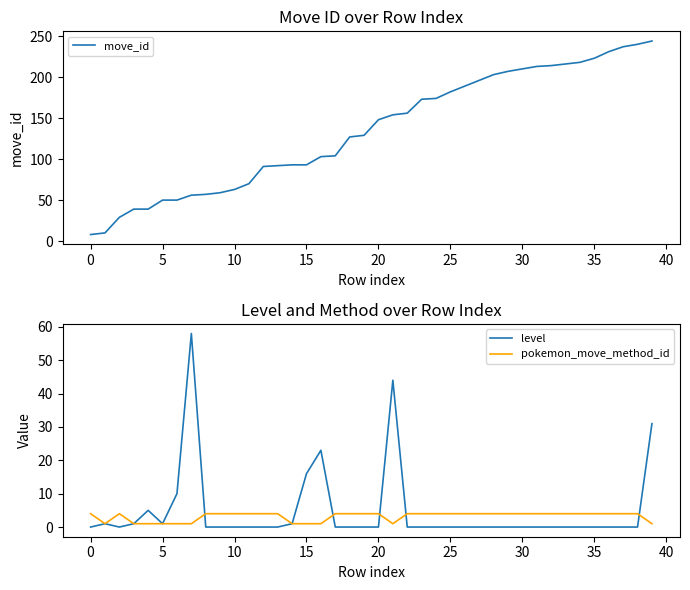

How many values in the pokemon_move_method_id series are below 4?

11